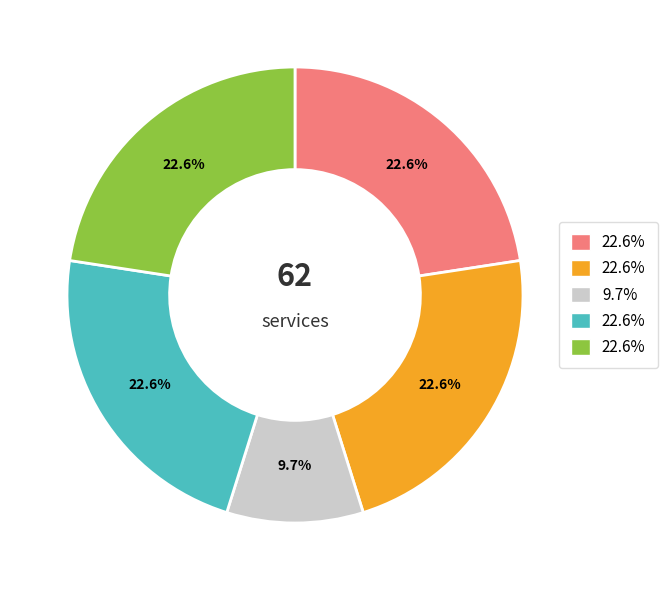

How many segments does this pie chart have?

5